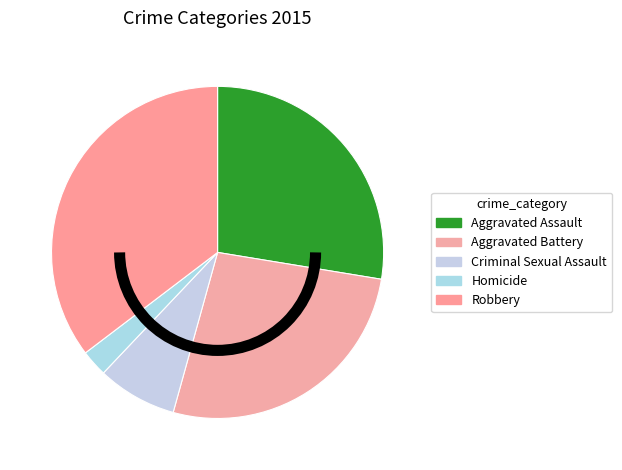

To the nearest percent, what is the average slice percentage?

20%